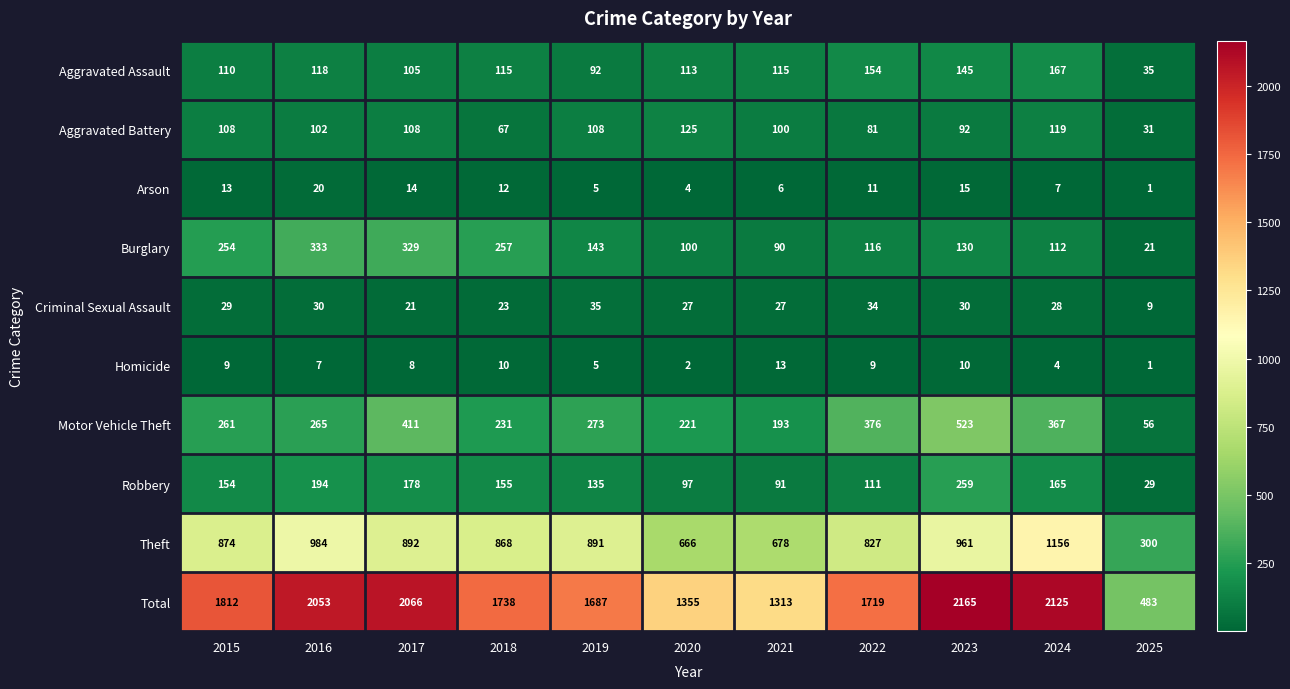

The Aggravated Assault series shows 145 at 2023. True or false?

True